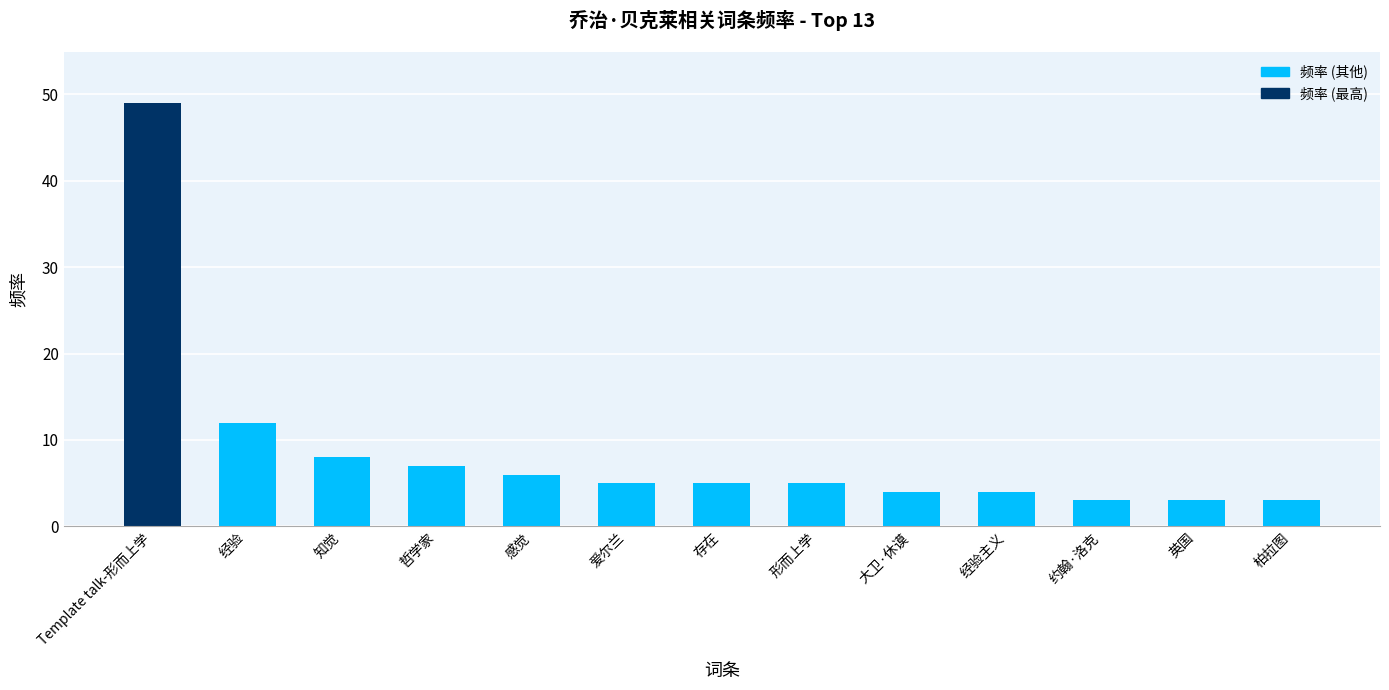

At which label does the data first exceed 5?

Template talk-形而上学